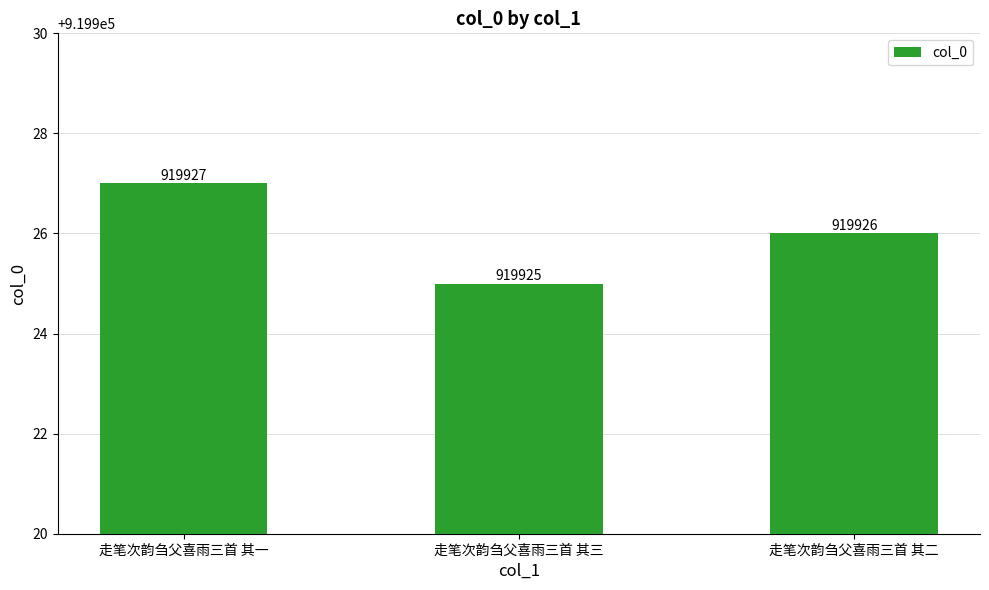

What is the difference between the second highest and minimum values?

1